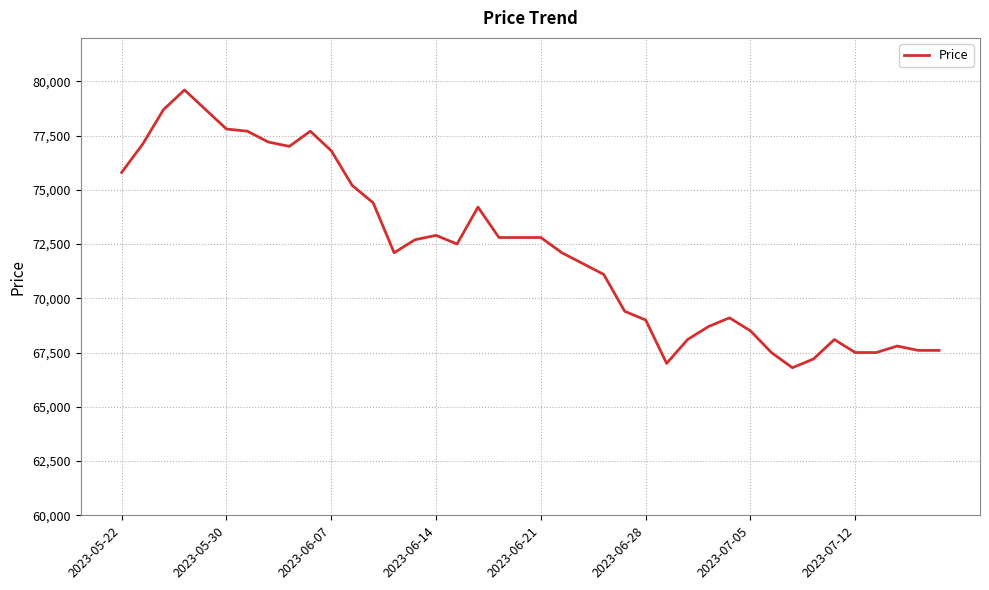

What is the difference between the maximum and minimum values?

12800